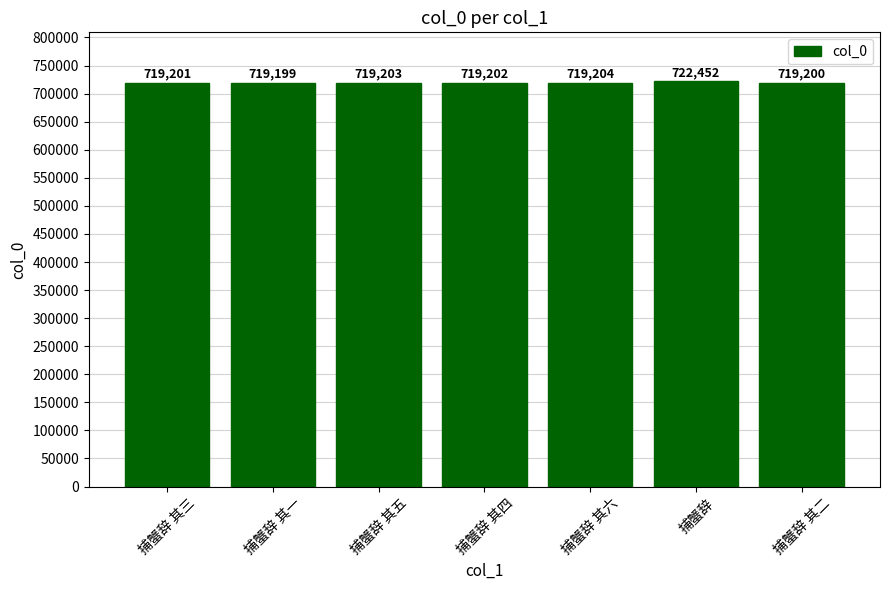

What is the maximum value shown in the chart?

722452